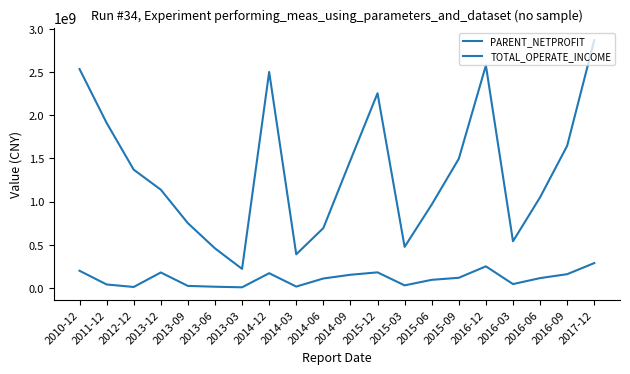

Where is PARENT_NETPROFIT nearest to the value 147927312?

2014-09